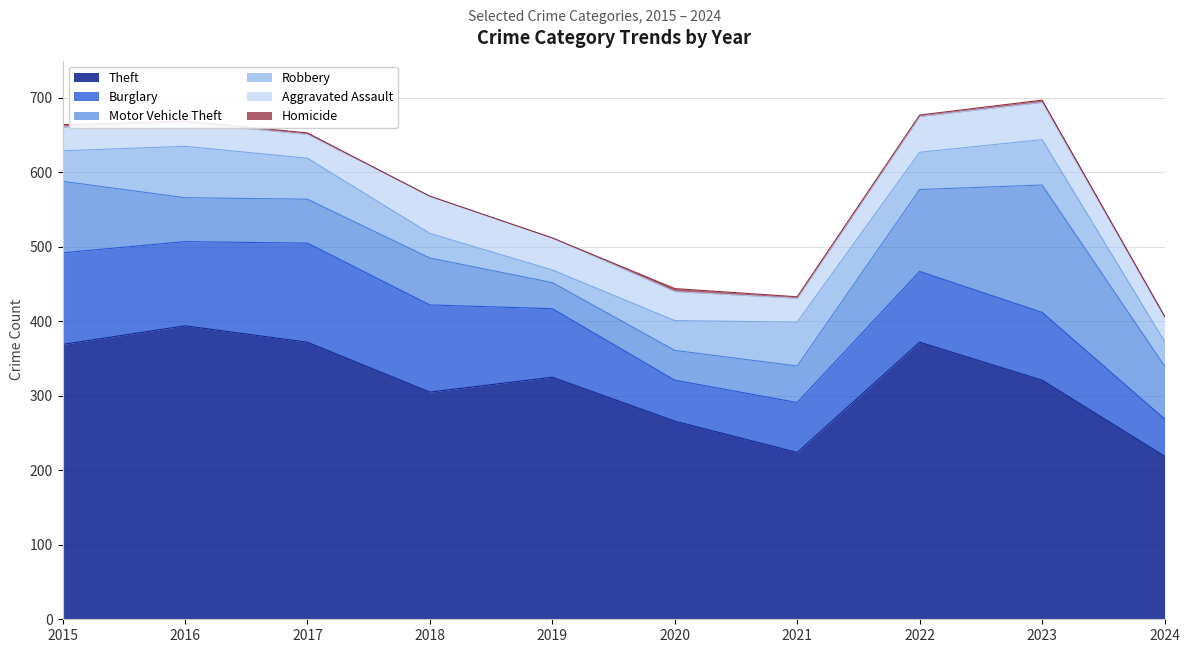

What is the sum of the Aggravated Assault values at 2015 and 2023?

82